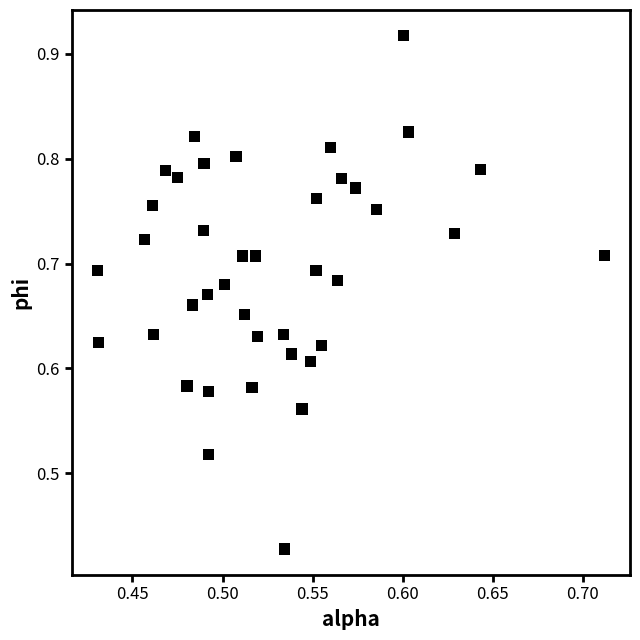

What is the range of X values (max minus min)?

0.3